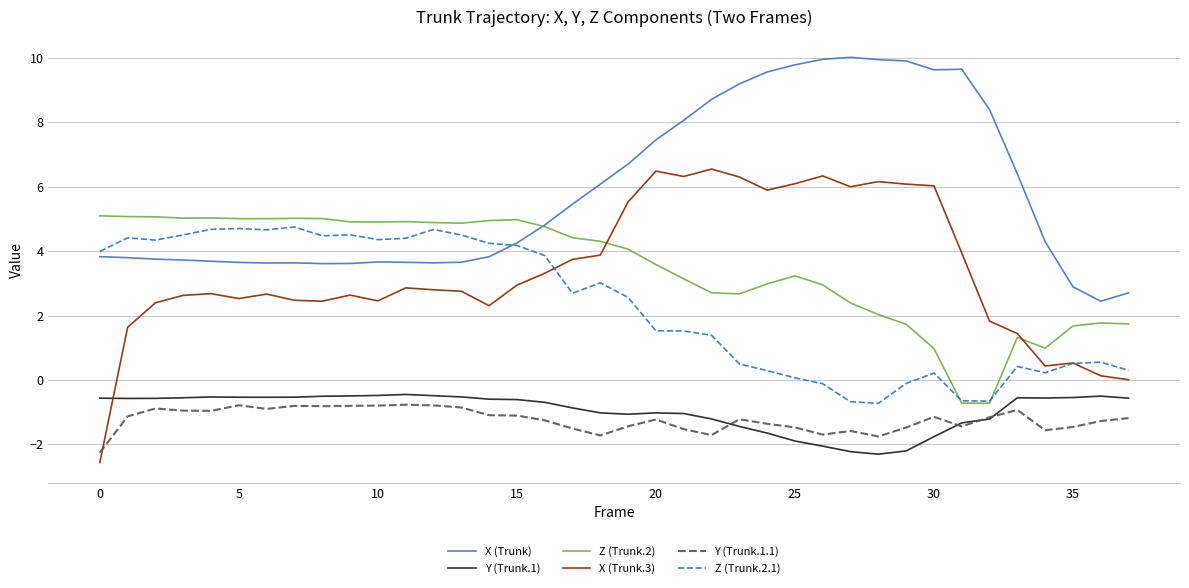

True or false: Z (Trunk.2) and Y (Trunk.1.1) cross at least once.

False